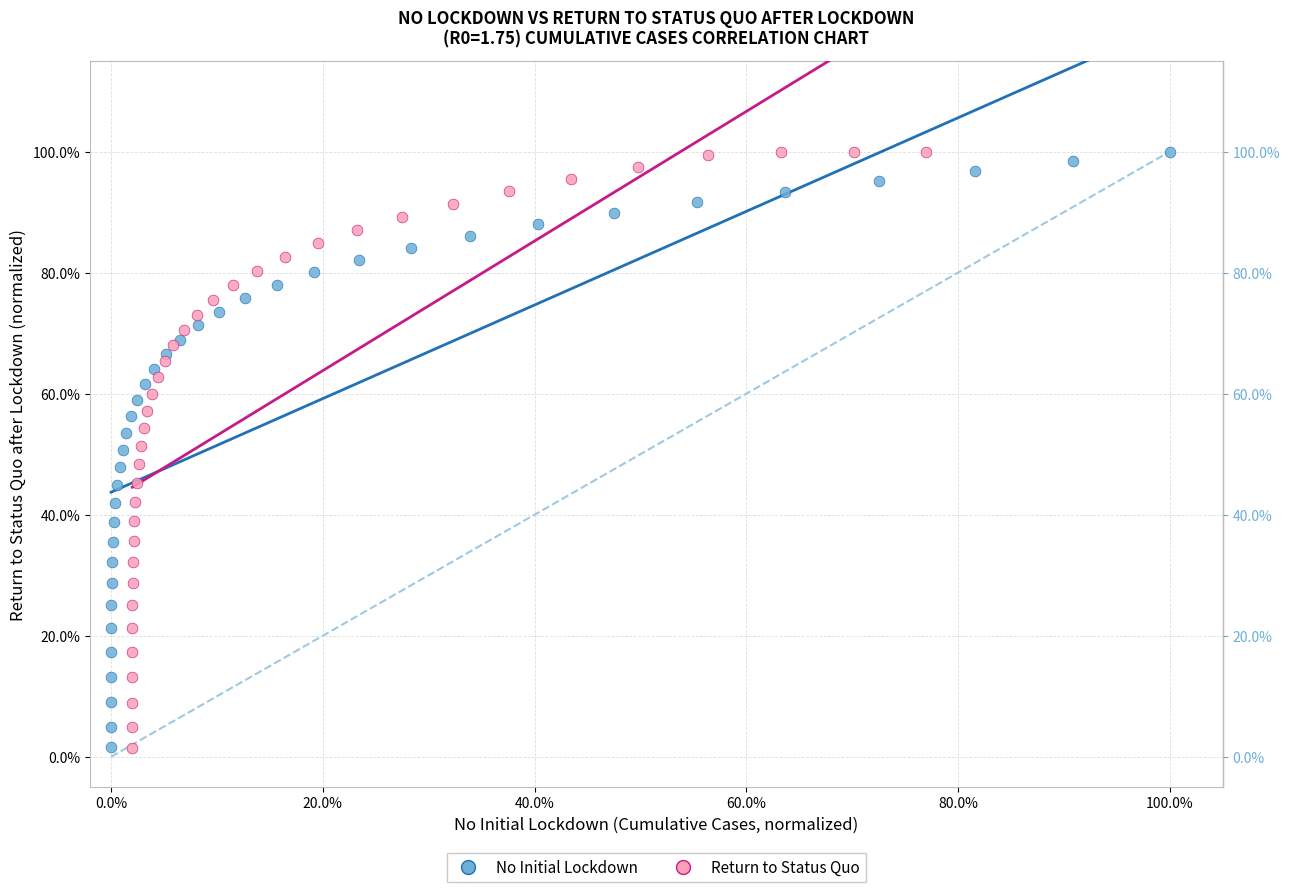

What are all the series names shown in the legend?

No Initial Lockdown, Return to Status Quo